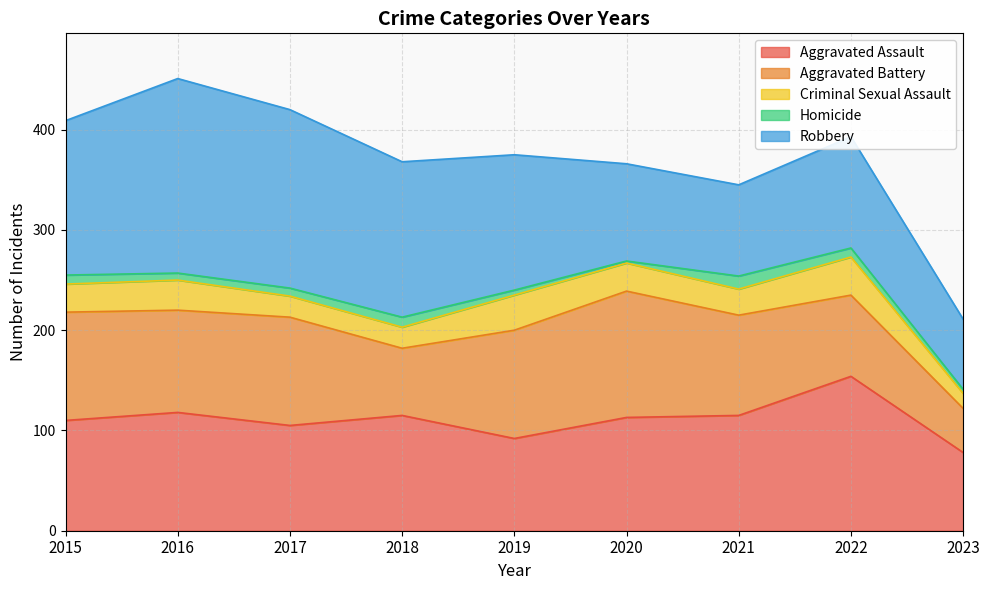

At which category is the sum across all series the highest?

2016